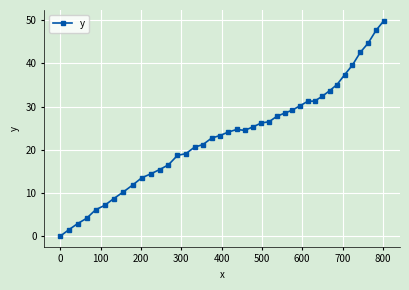

What is the sum of all values?

930.4